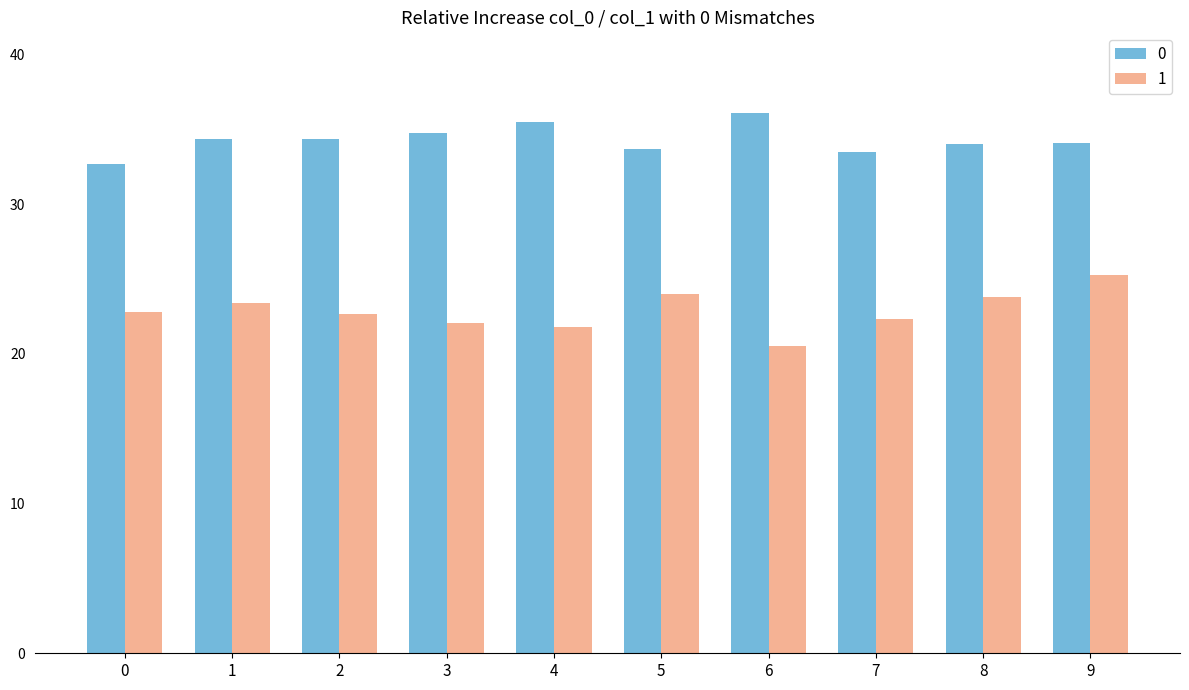

Count the number of categories in the chart.

10